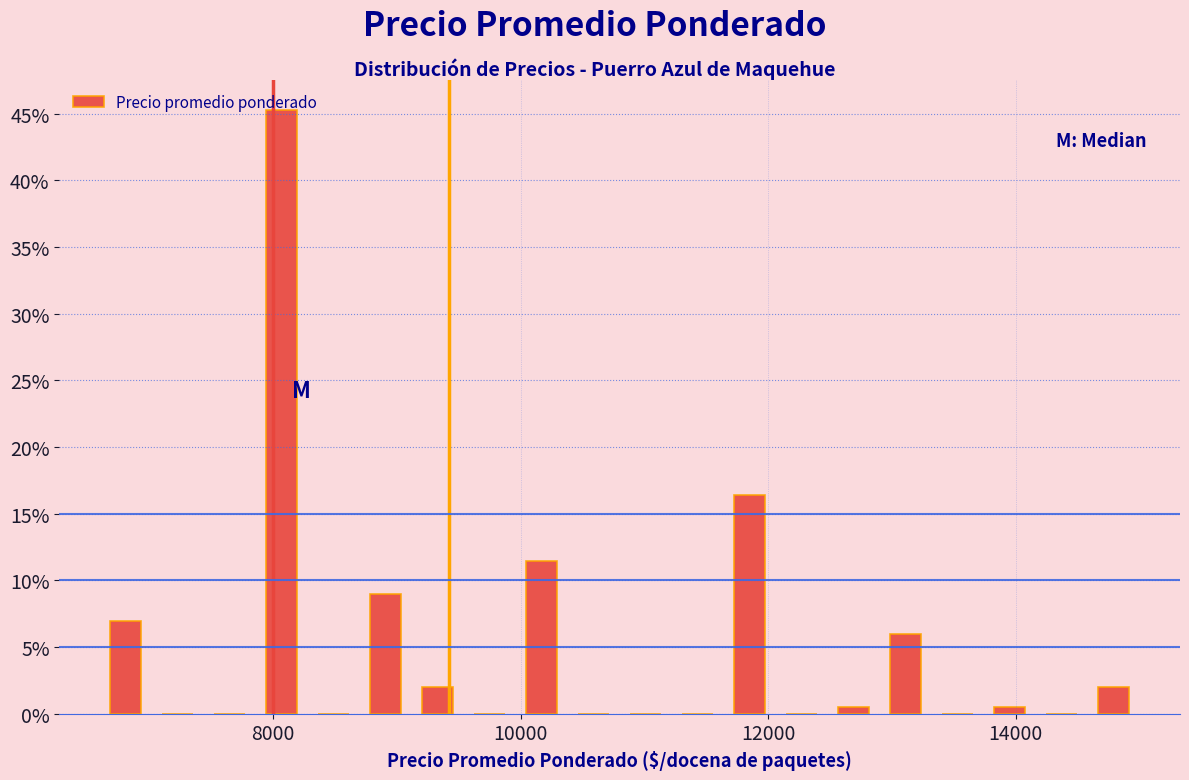

Around what value on the x-axis is the tallest bar? Give the approximate position of its centre, as read against the axis.

8000